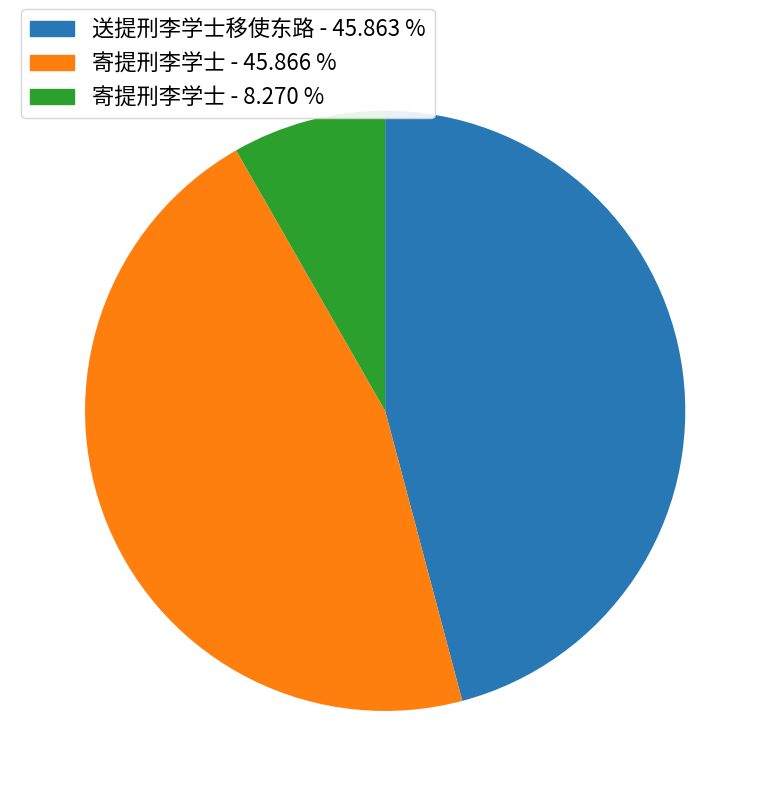

Between 寄提刑李学士 - 8.270 % and 送提刑李学士移使东路 - 45.863 %, which is larger?

送提刑李学士移使东路 - 45.863 %